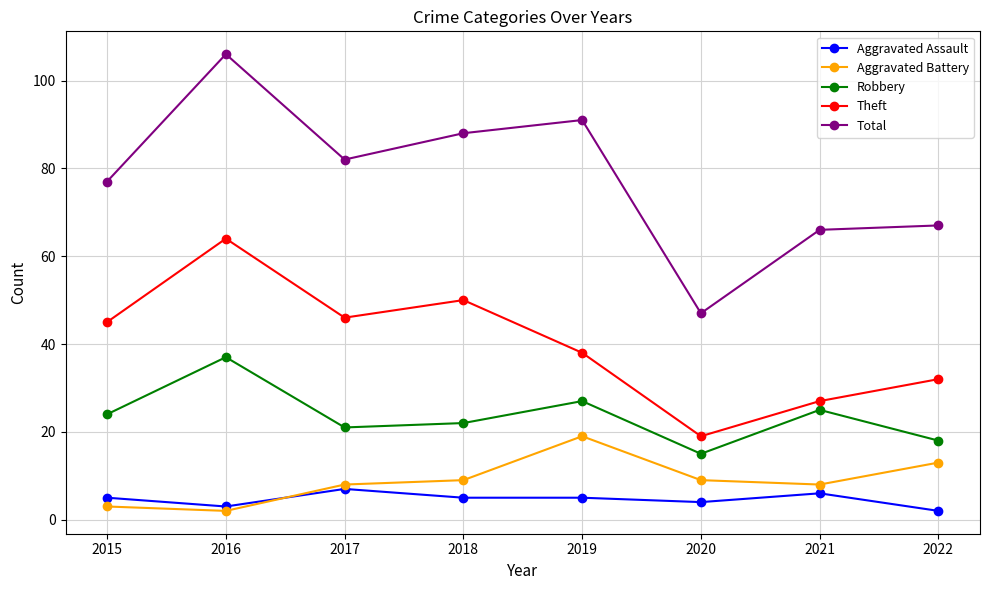

Which series has the largest range (max minus min)?

Total